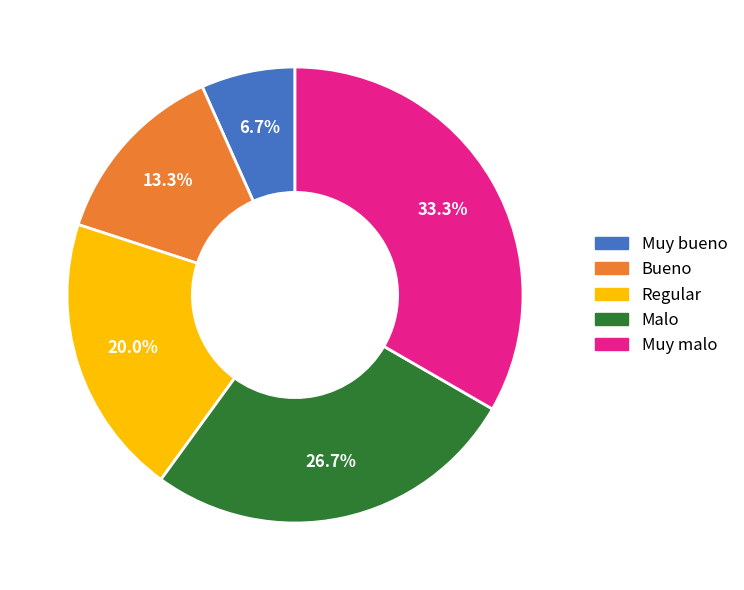

To the nearest percent, what is the combined percentage of Muy bueno and Muy malo?

40%